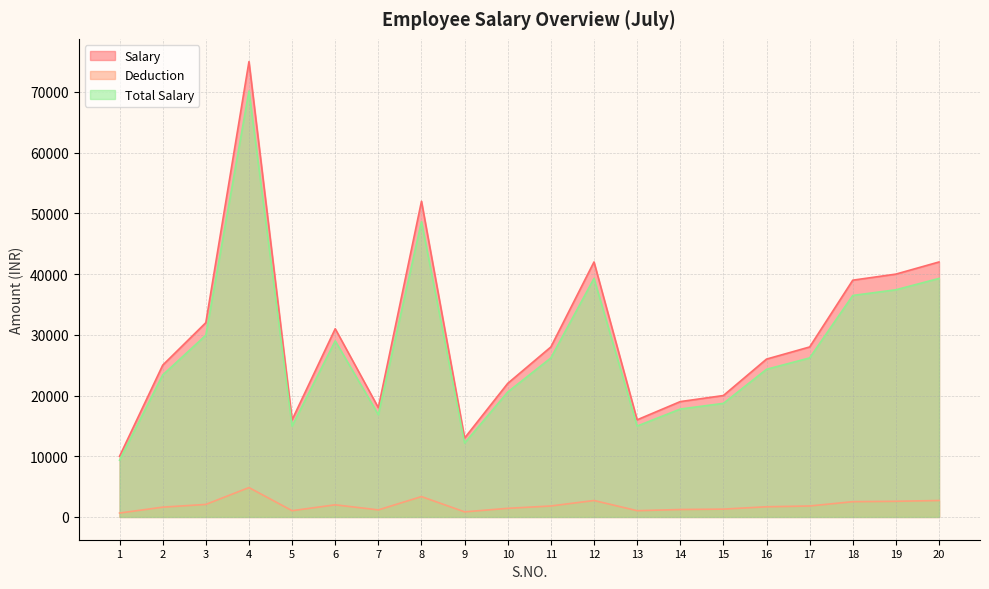

Reading left to right, transcribe all the data shown in this chart.

Salary: 10000.0	25000.0	32000.0	75000.0	16000.0	31000.0	18000.0	52000.0	13000.0	22000.0	28000.0	42000.0	16000.0	19000.0	20000.0	26000.0	28000.0	39000.0	40000.0	42000.0
Deduction: 645.2	1612.9	2064.5	4838.7	1032.3	2000.0	1161.3	3354.8	838.7	1419.3	1806.5	2709.7	1032.3	1225.8	1290.3	1677.4	1806.5	2516.1	2580.7	2709.7
Total Salary: 9354.8	23387.1	29935.5	70161.3	14967.7	29000.0	16838.7	48645.2	12161.3	20580.7	26193.5	39290.3	14967.7	17774.2	18709.7	24322.6	26193.5	36483.9	37419.3	39290.3